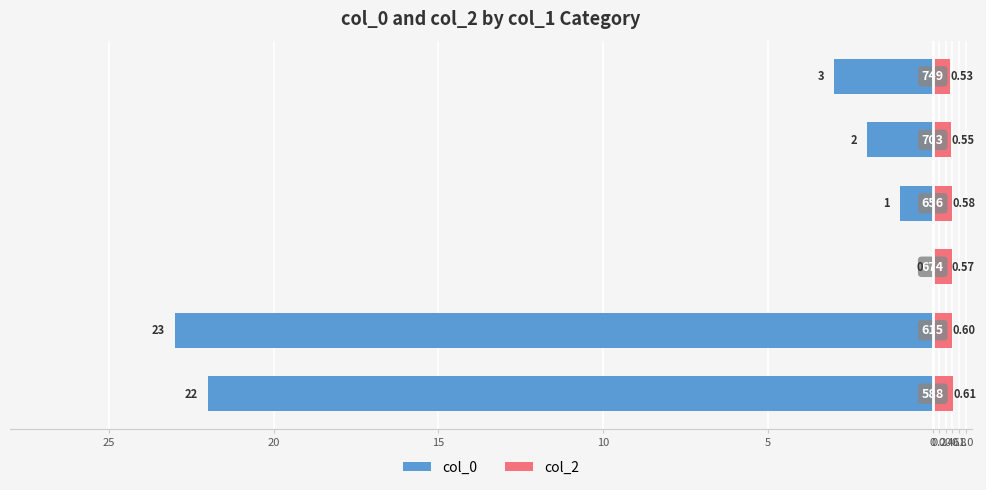

Reading left to right, what are all the values shown in this chart?

col_0: -22.0	-23.0	0.0	-1.0	-2.0	-3.0
col_2: 0.6	0.6	0.6	0.6	0.6	0.5